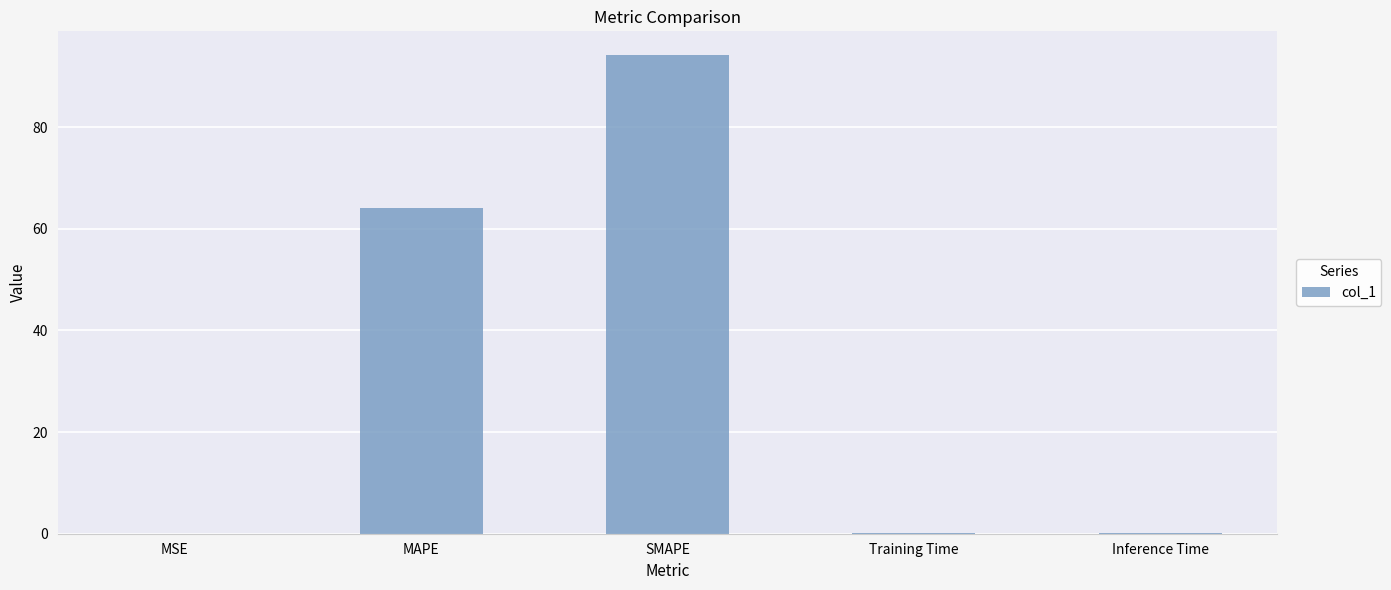

What is the maximum value shown in the chart?

94.1